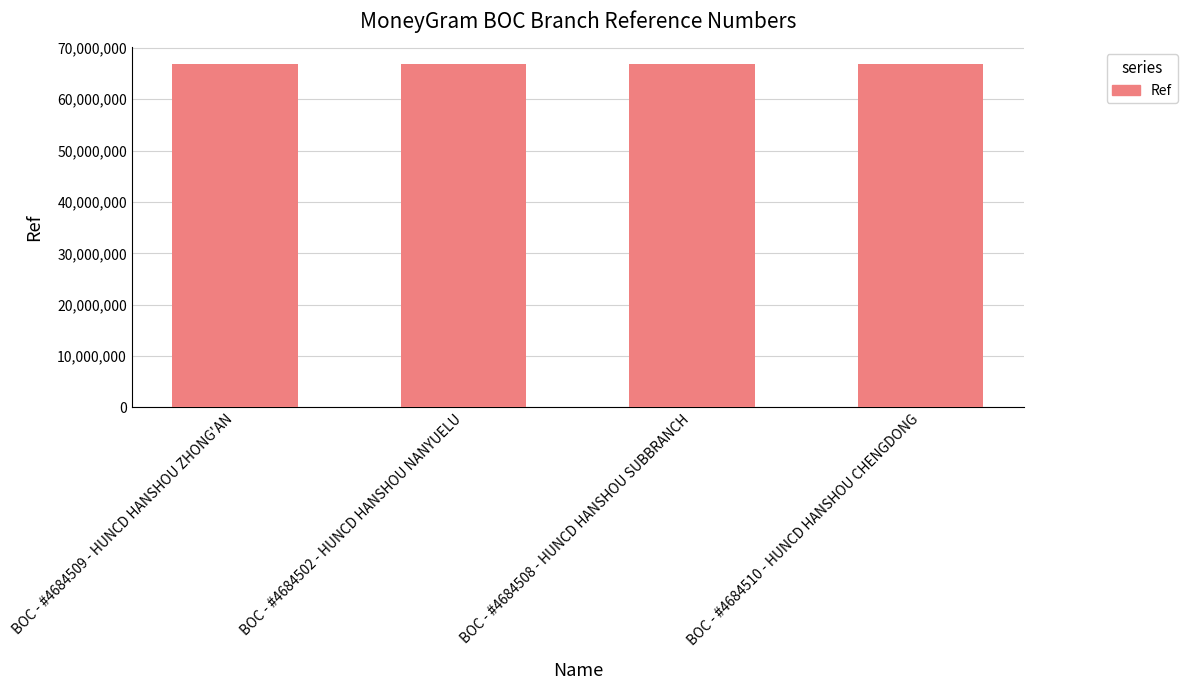

What is the value of the 2nd bar from the left?

66812931